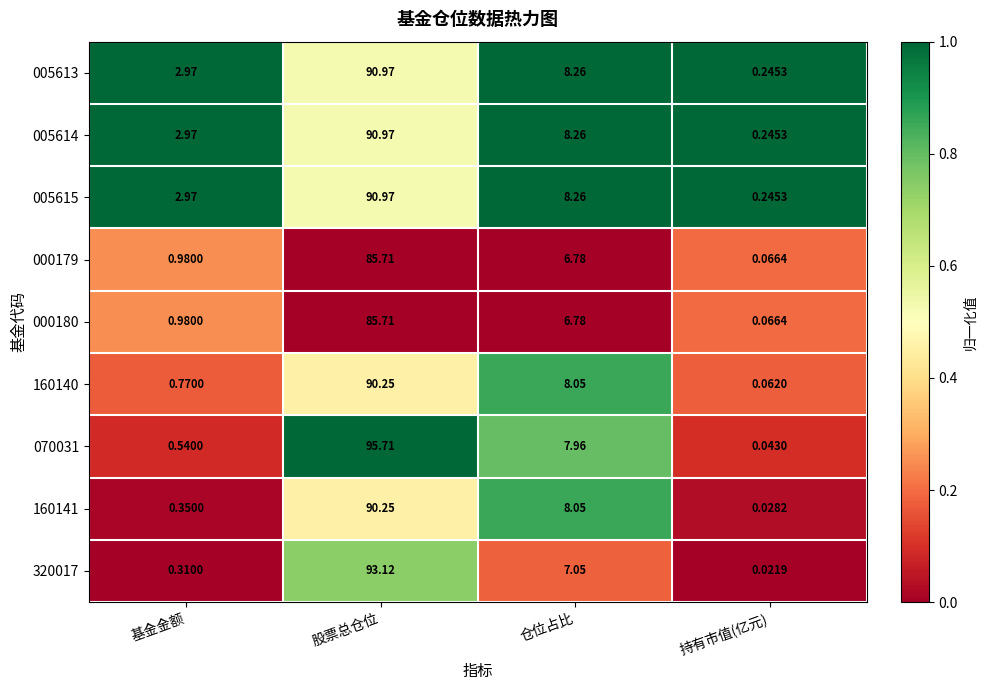

What is the total value across all series at 基金金额?

12.8